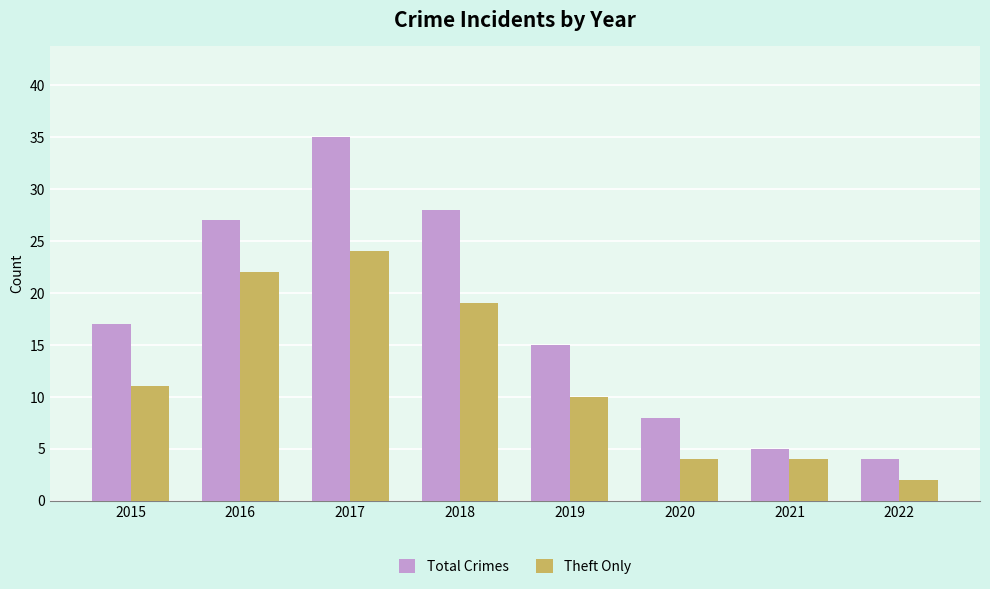

Are the bars horizontal?

No